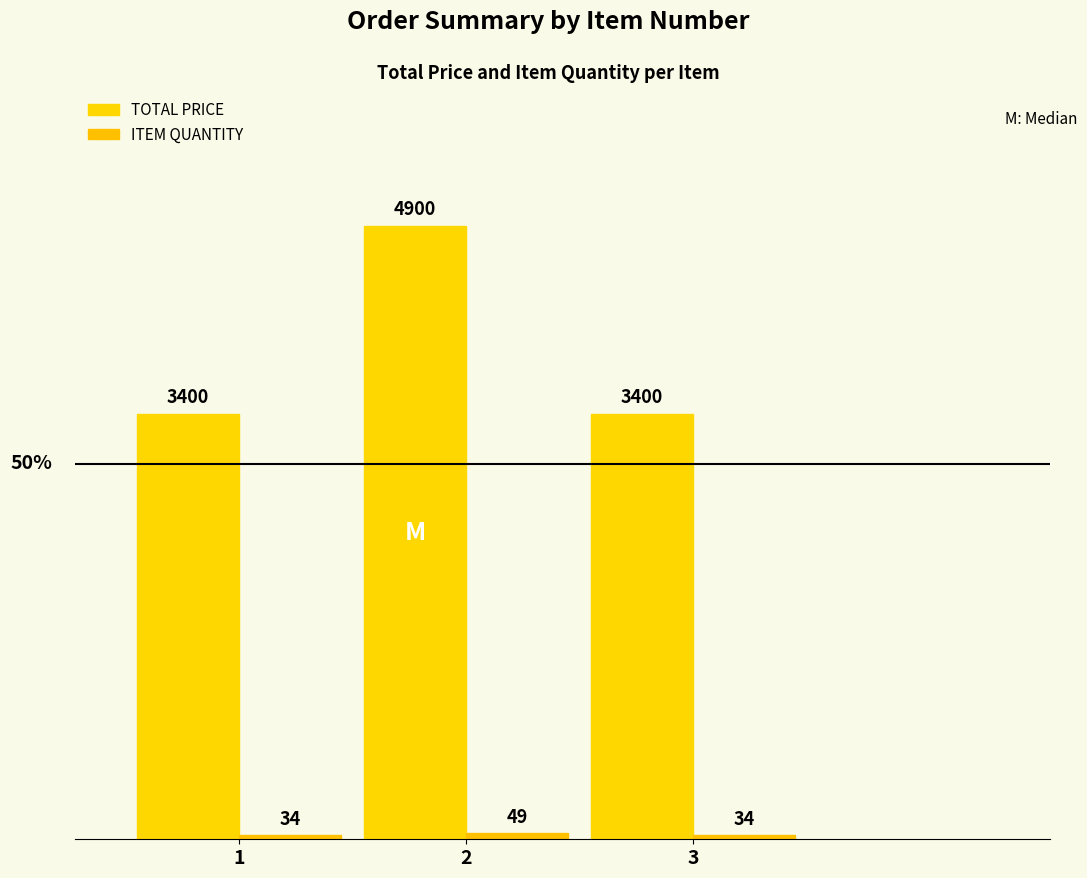

True or false: TOTAL PRICE has a value of 3400 at 1.

True